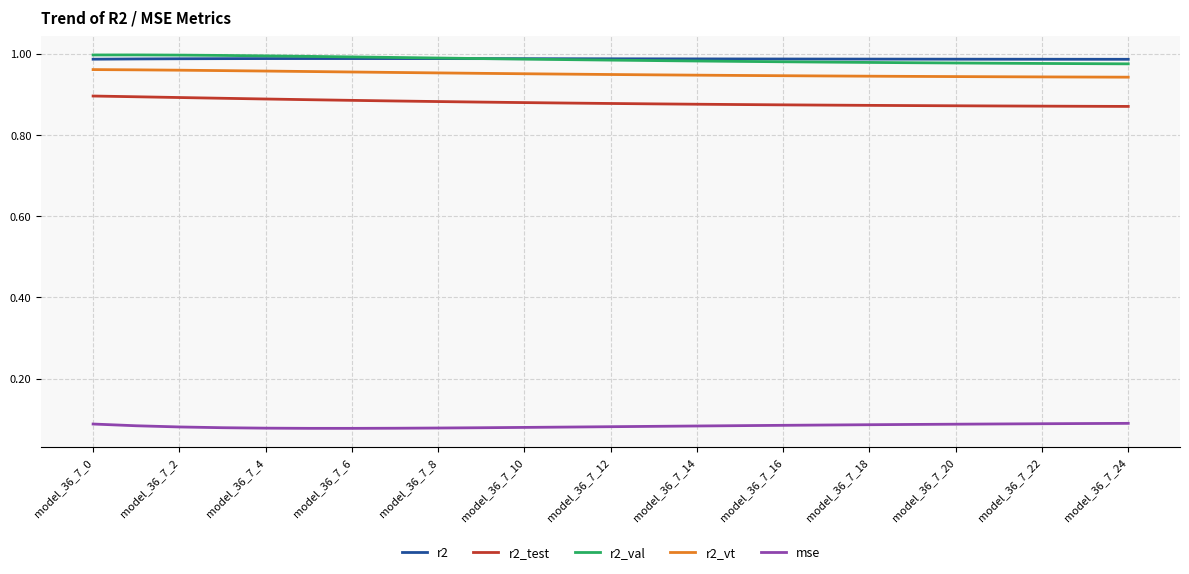

How many mse values are between 0 and 1?

25